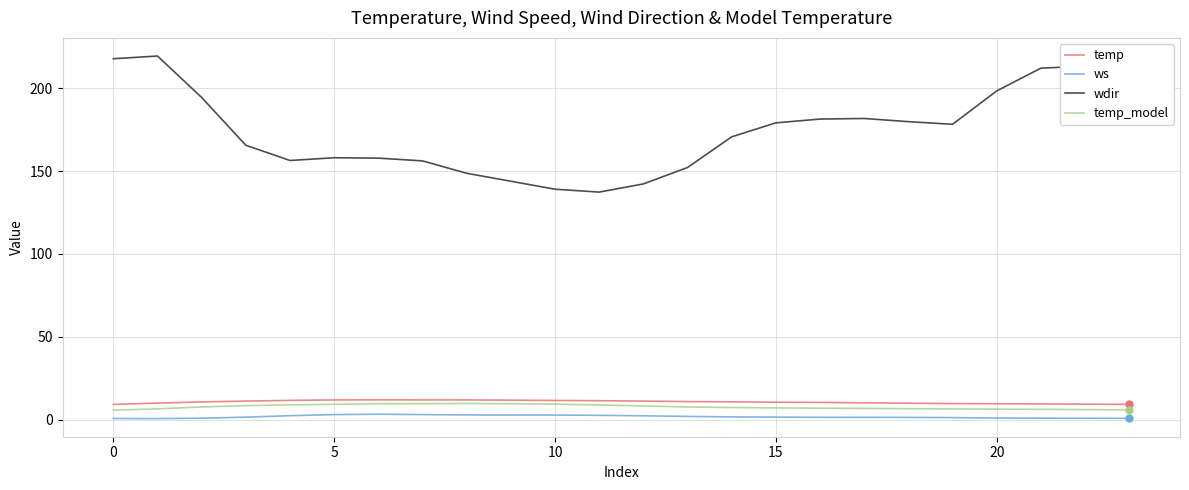

True or false: ws and wdir cross at least once.

False